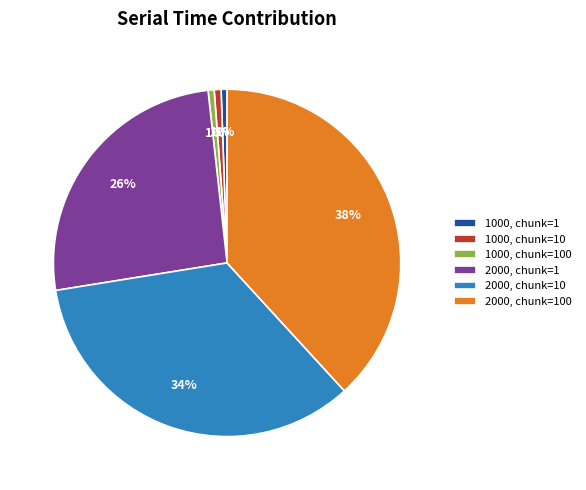

Which category has the biggest portion of the pie?

2000, chunk=100